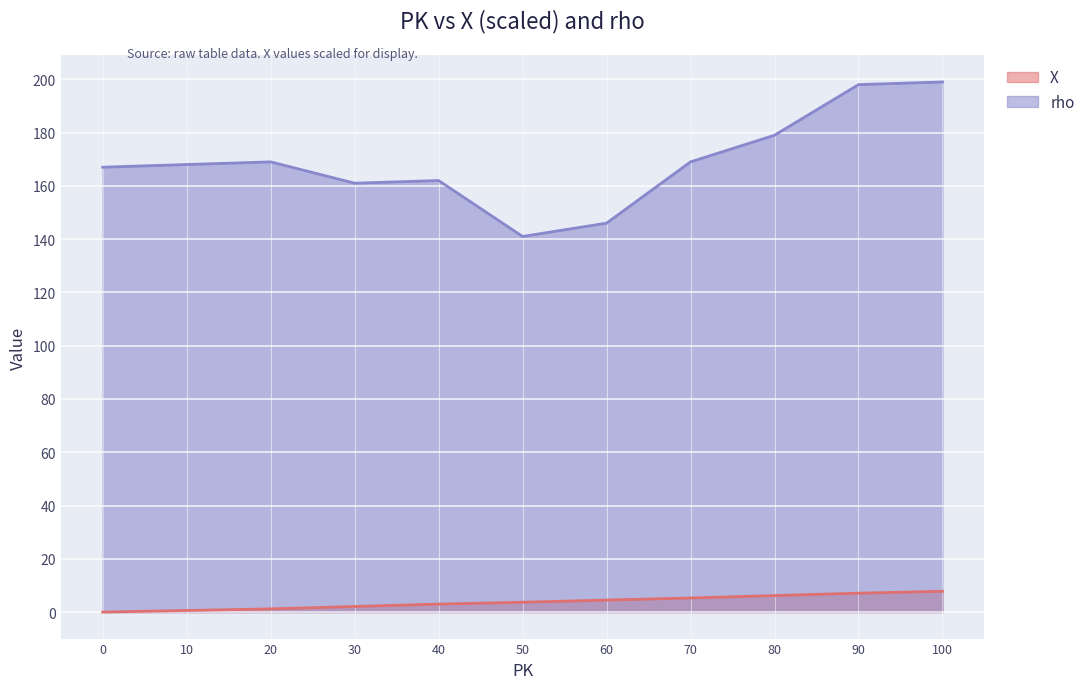

The value of X at 40 is 0.7. True or false?

False